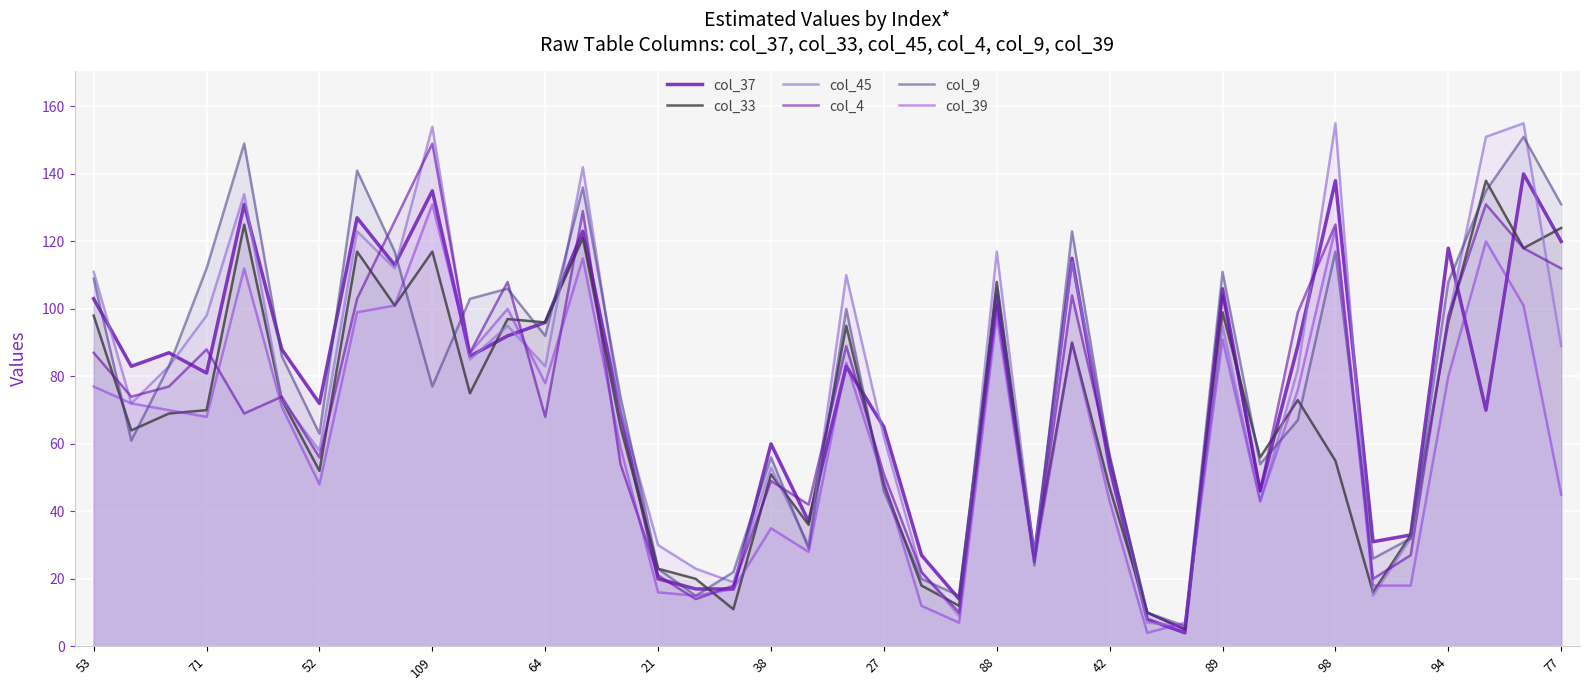

True or false: col_45 and col_37 cross at least once.

True